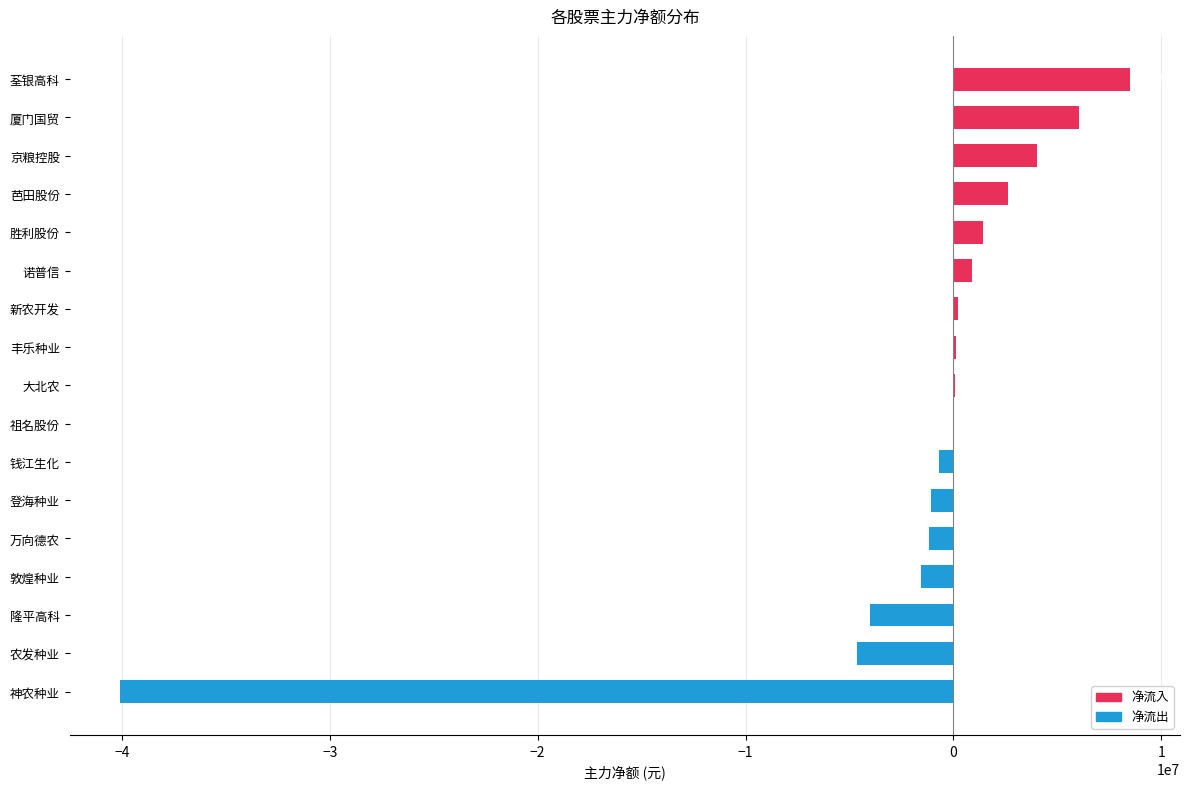

Which has a higher value, 万向德农 or 神农种业?

万向德农